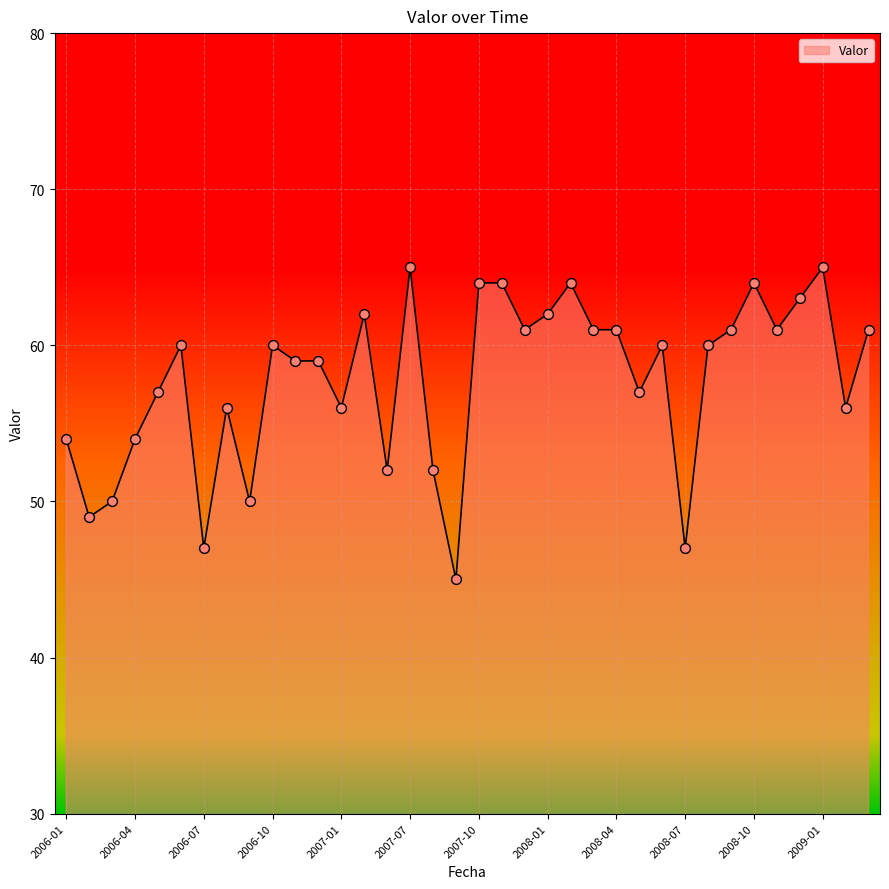

What is the difference between the maximum and minimum values?

20